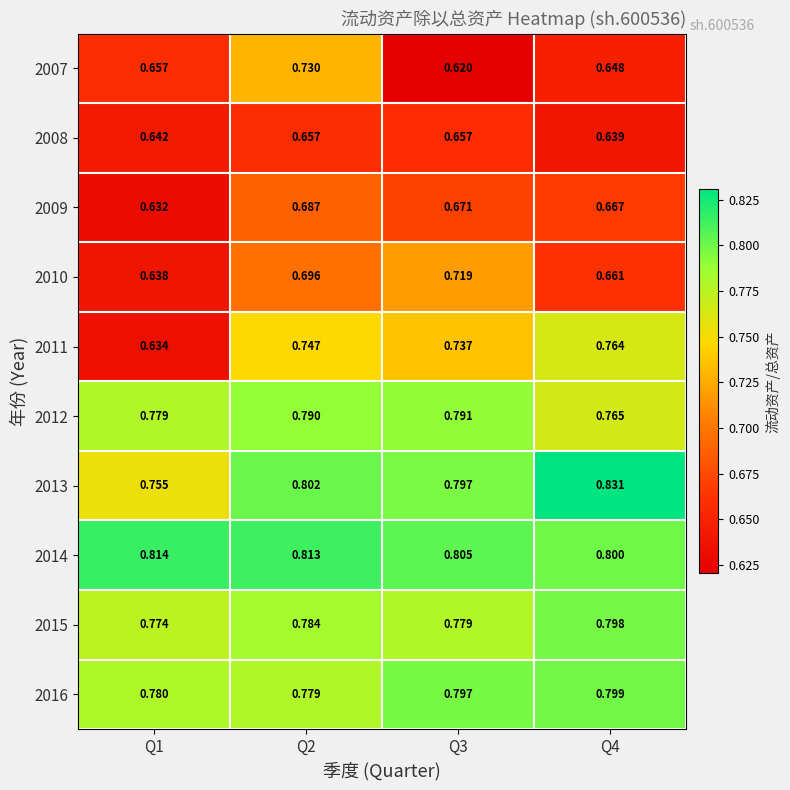

List the series in order of their peak value, highest first.

2013, 2014, 2016, 2015, 2012, 2011, 2007, 2010, 2009, 2008